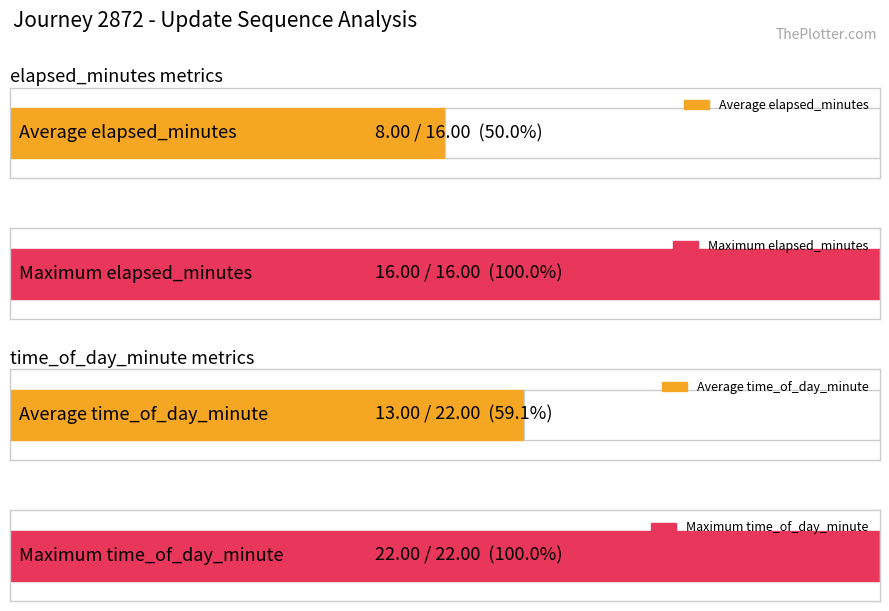

Which series has the largest total across all categories?

time_of_day_minute